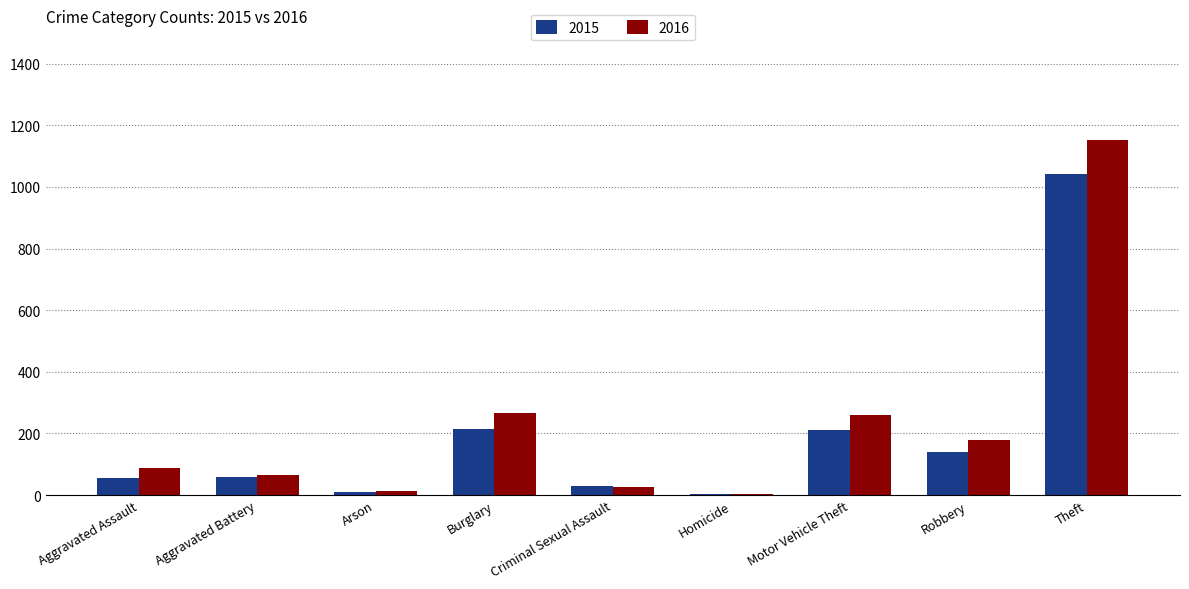

What is the sum of all 2015 values?

1768